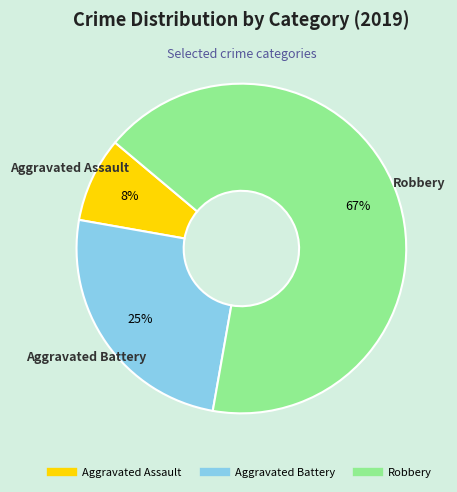

To the nearest percent, what percentage of the pie is Aggravated Battery?

25%